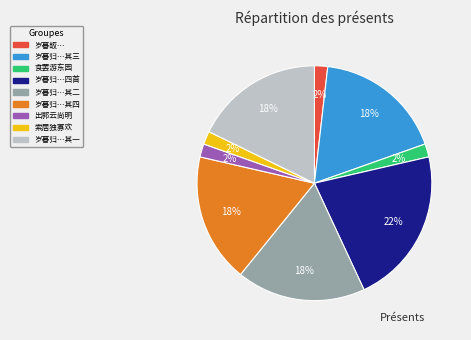

Is there a majority slice in this chart?

No